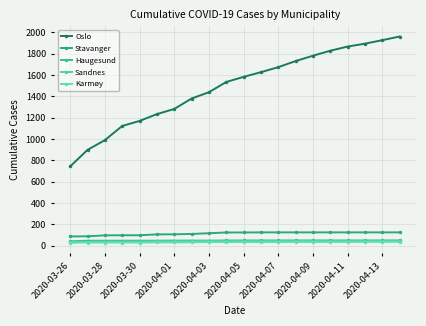

Which series has the widest spread of values?

Oslo